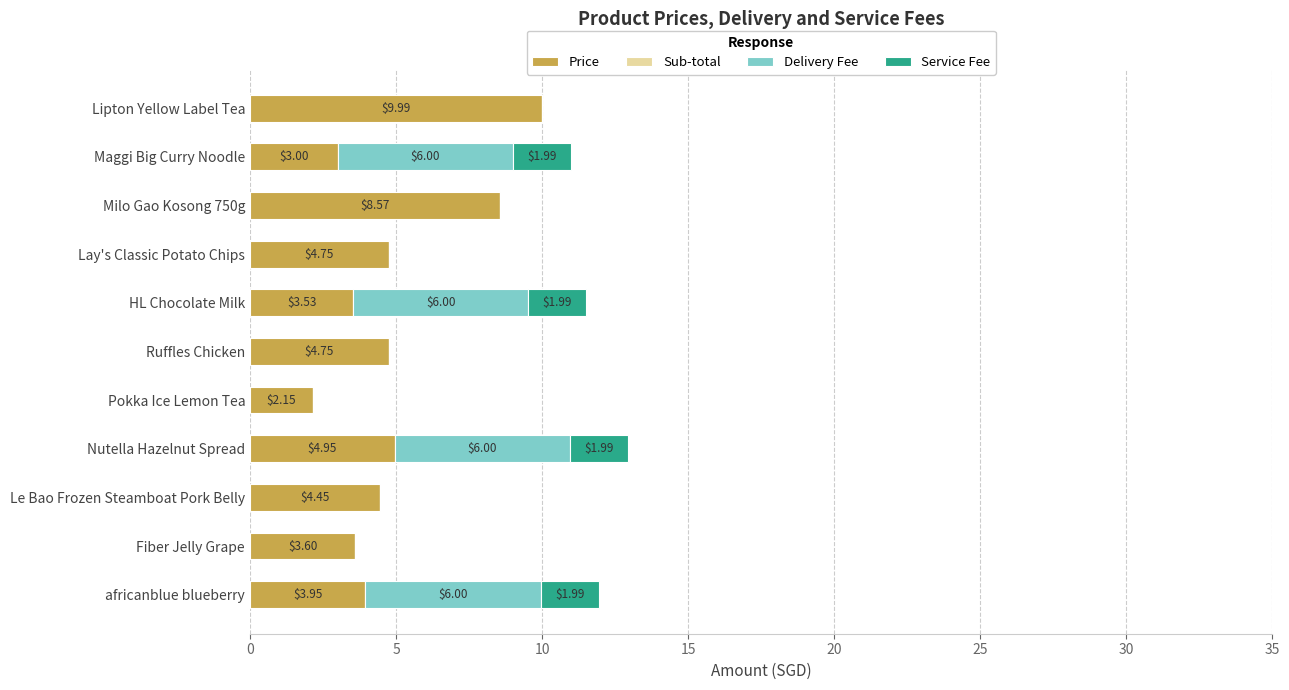

What is the total value across all series at Lipton Yellow Label Tea?

10.0